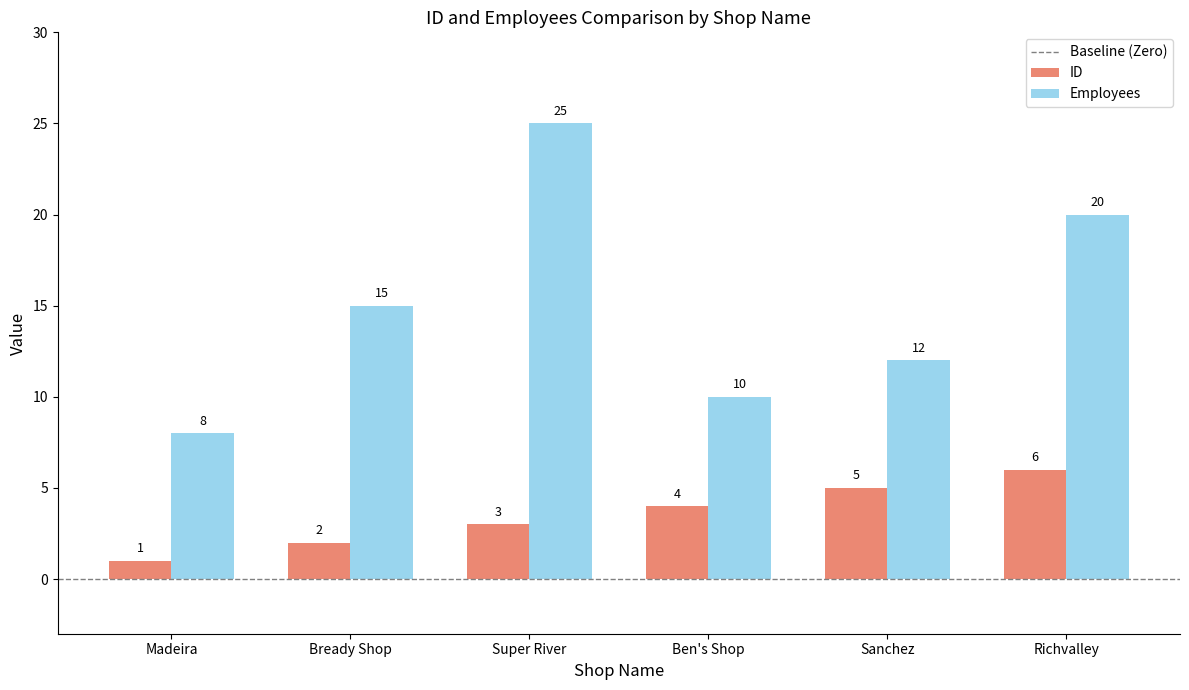

True or false: Employees has a value of 20 at Sanchez.

False